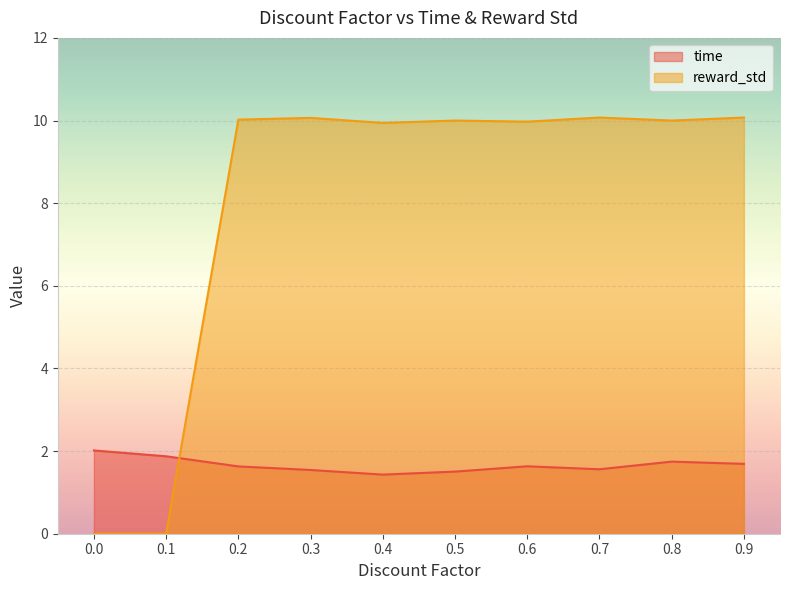

Is the value of reward_std at 0.7 greater than the value of time at 0.4?

Yes